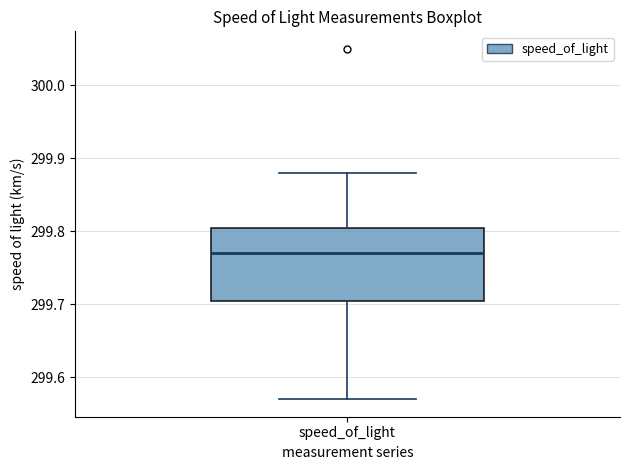

Where is the upper edge of the box for speed_of_light on the y-axis? The values are not printed on the chart, so give them approximately, as read against the axis.

299.81